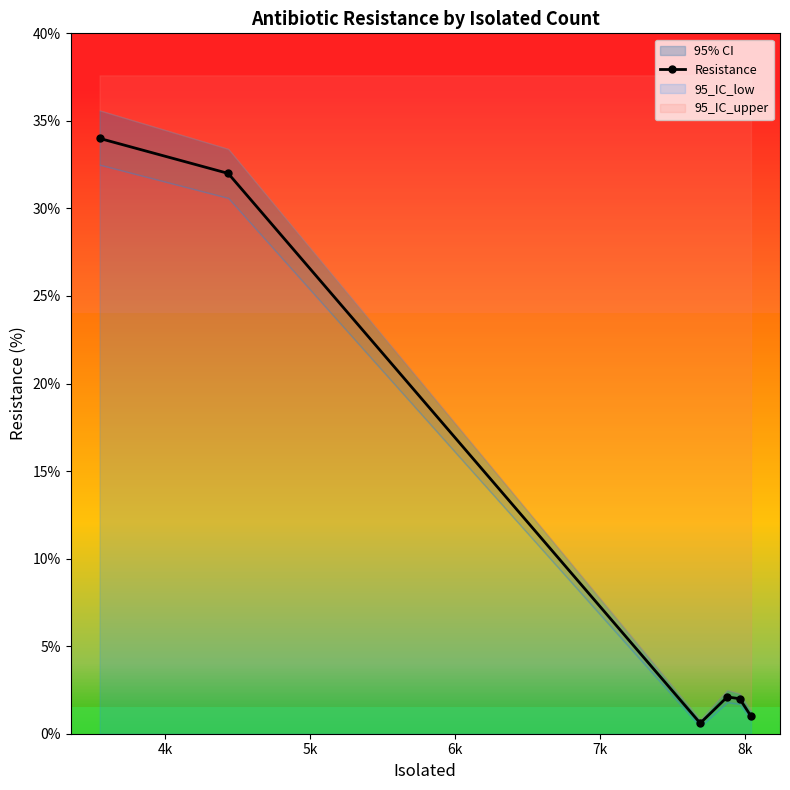

In Resistance, how many points are higher than both neighbors (excluding endpoints)?

1